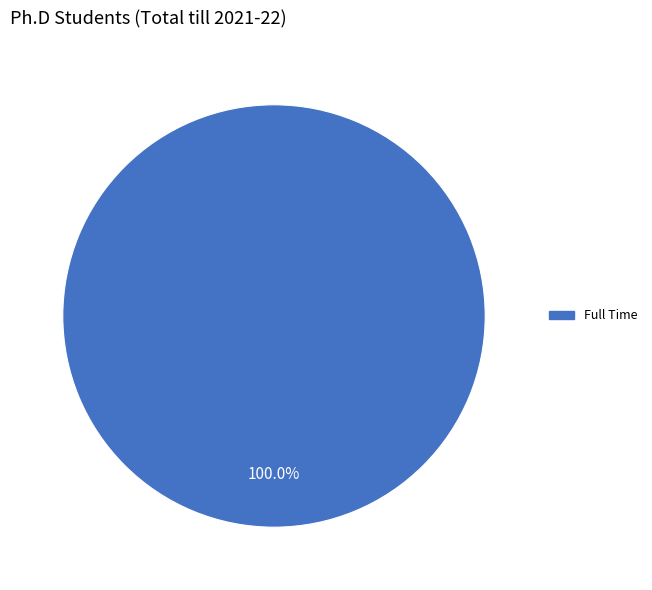

Is there a majority slice in this chart?

Yes